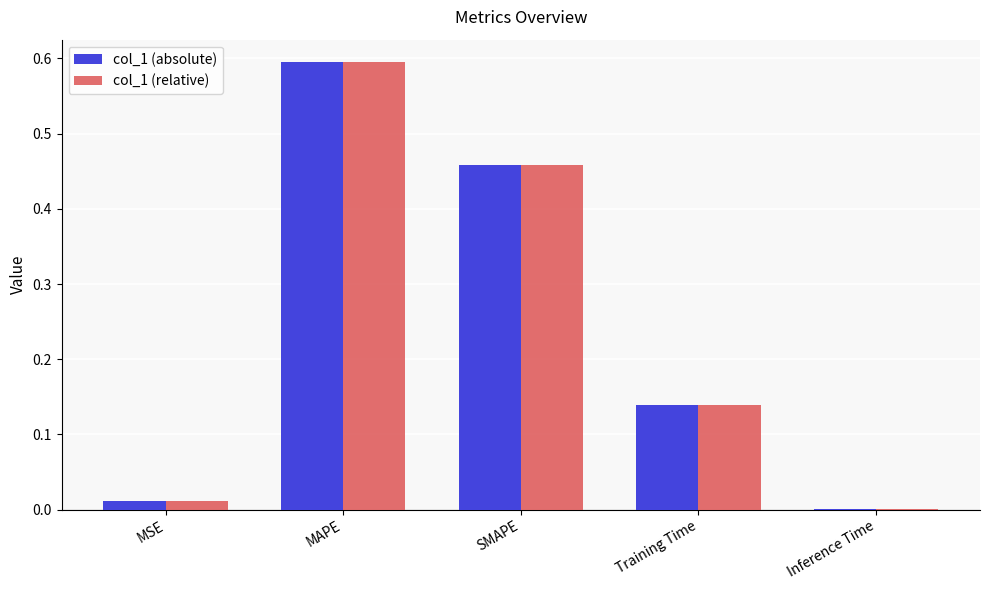

At which category is the sum across all series the highest?

MAPE